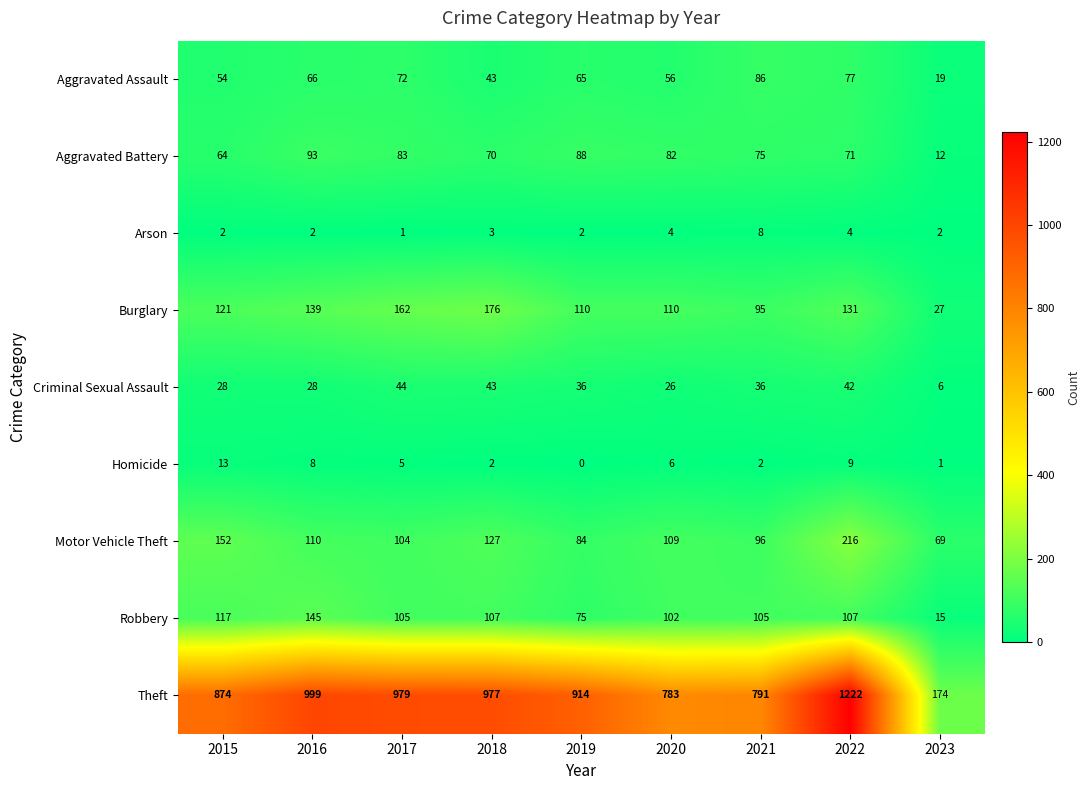

Read the Aggravated Battery value at 2016, to the nearest 10.

90